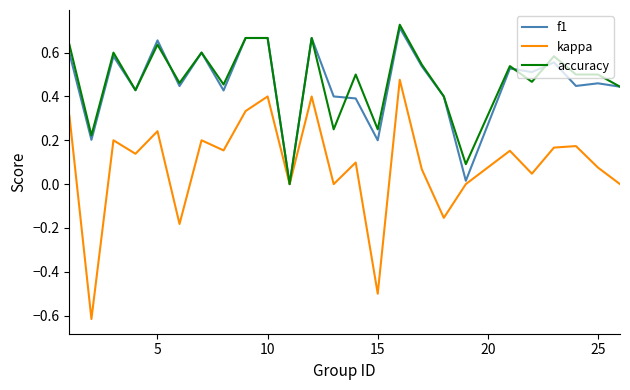

How many lines are shown in the chart?

3